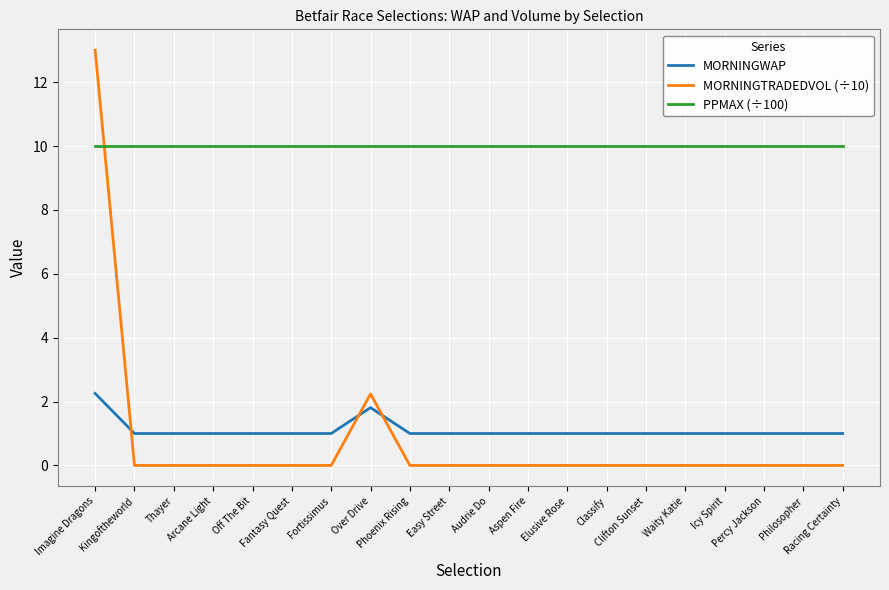

The PPMAX (÷100) series shows 6.4 at Waity Katie. True or false?

False